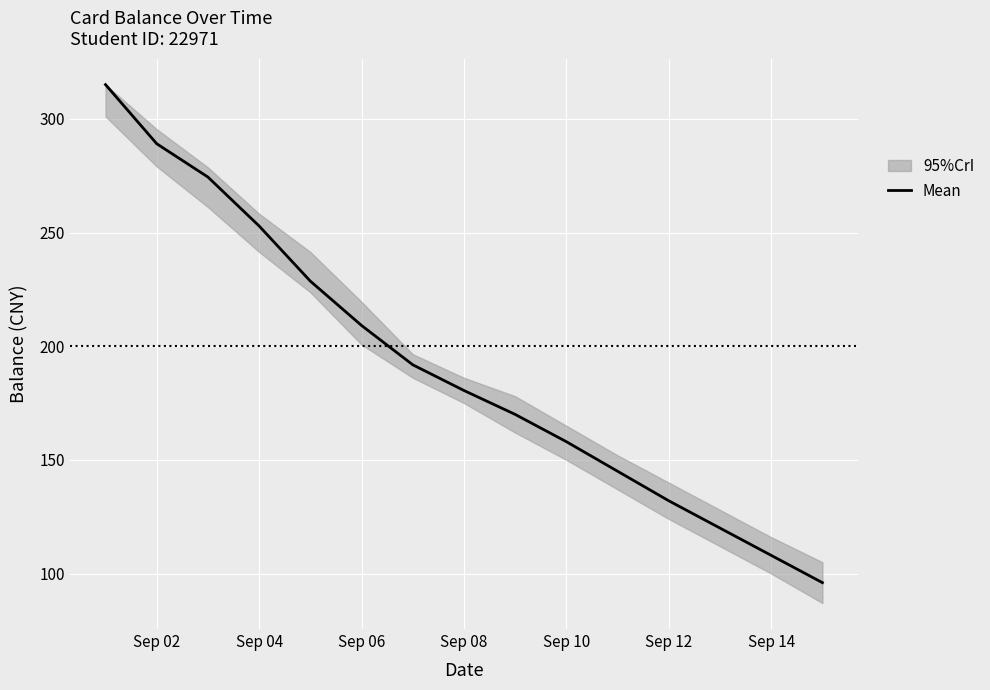

Where is Mean nearest to the value 205?

Sep 06